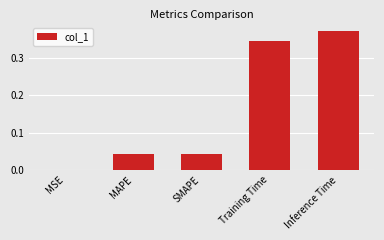

Are the bars horizontal?

No